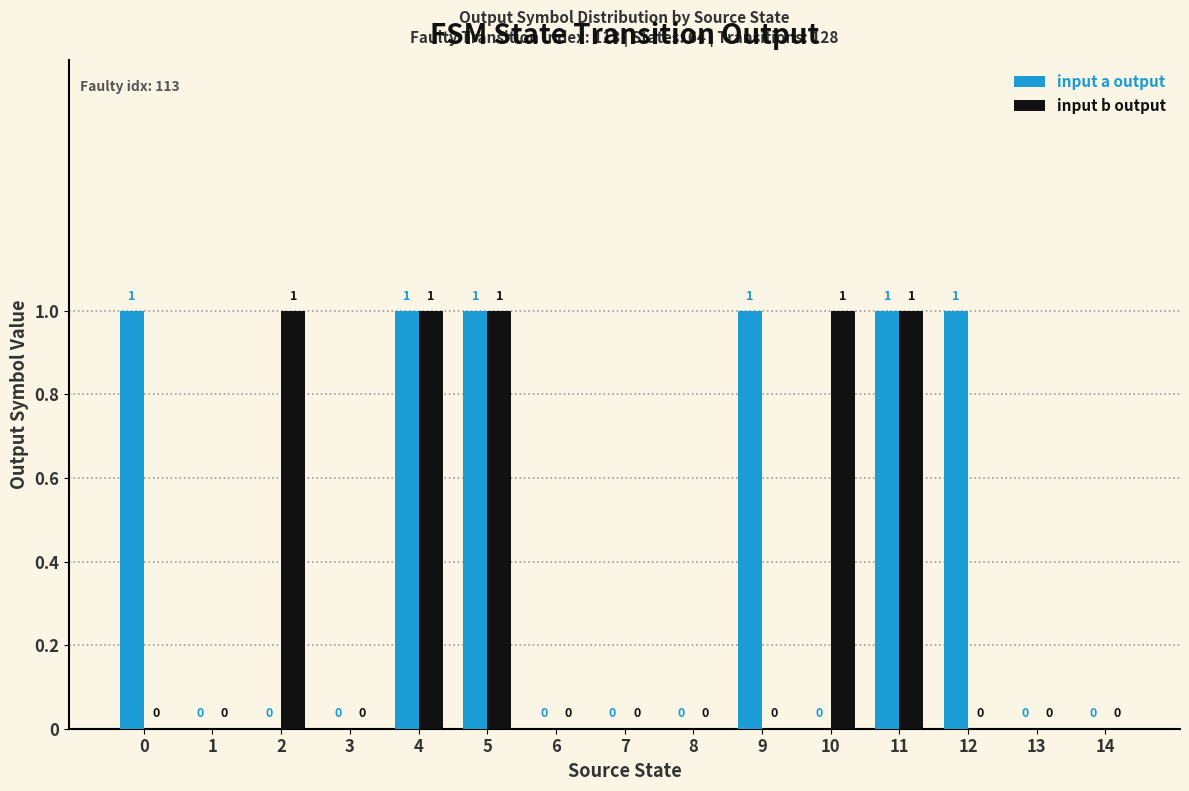

Reading left to right, what are all the values shown in this chart?

input a output: 1	0	0	0	1	1	0	0	0	1	0	1	1	0	0
input b output: 0	0	1	0	1	1	0	0	0	0	1	1	0	0	0